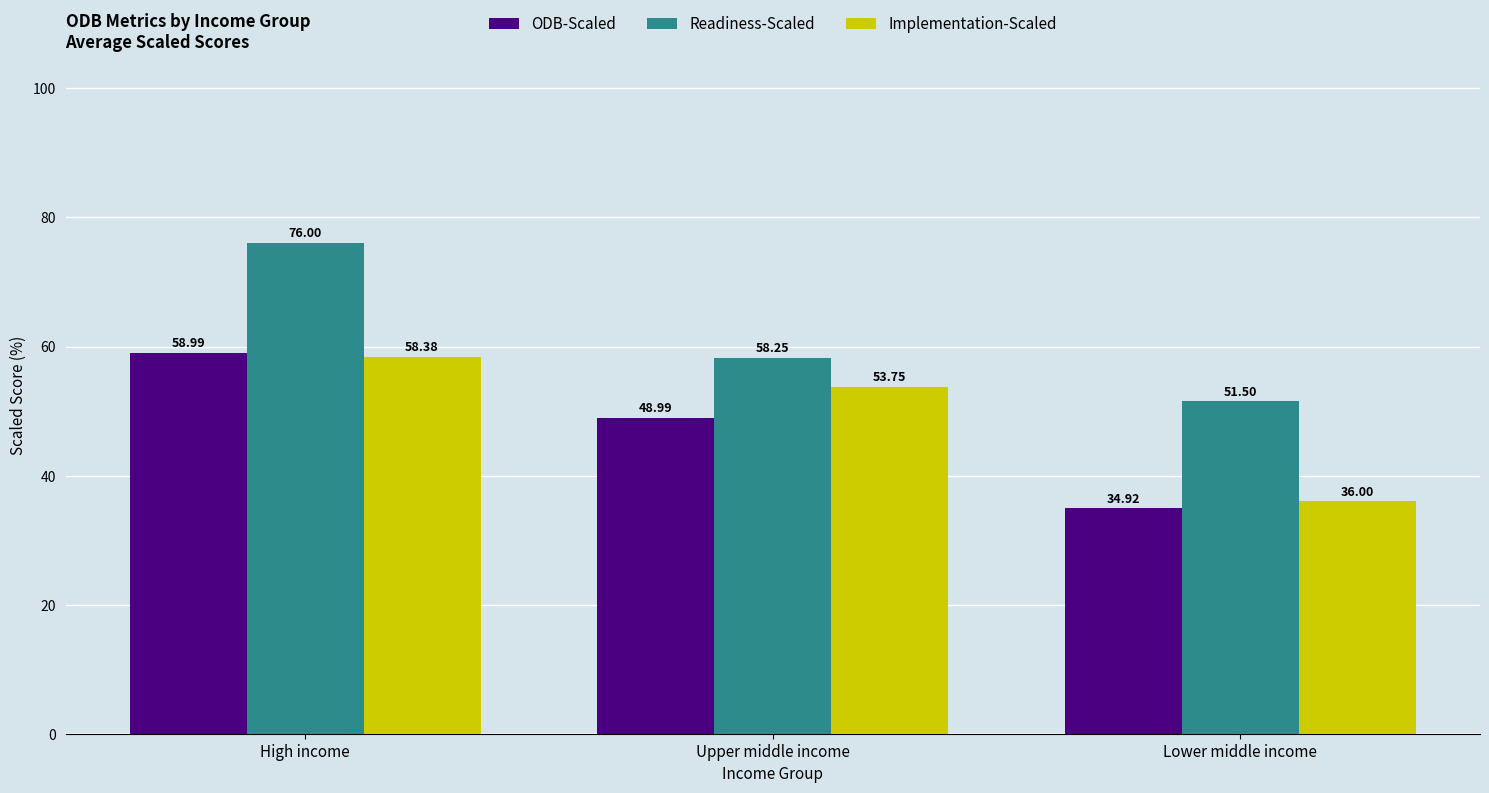

How many series are shown in this chart?

3